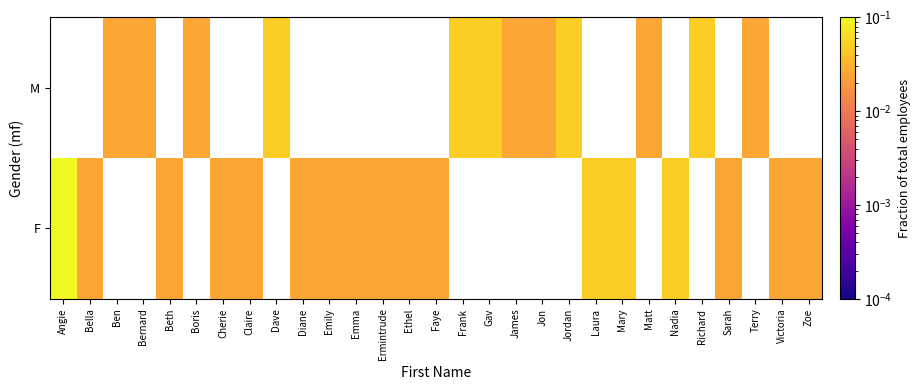

List the series in order of their overall mean, lowest first.

M, F